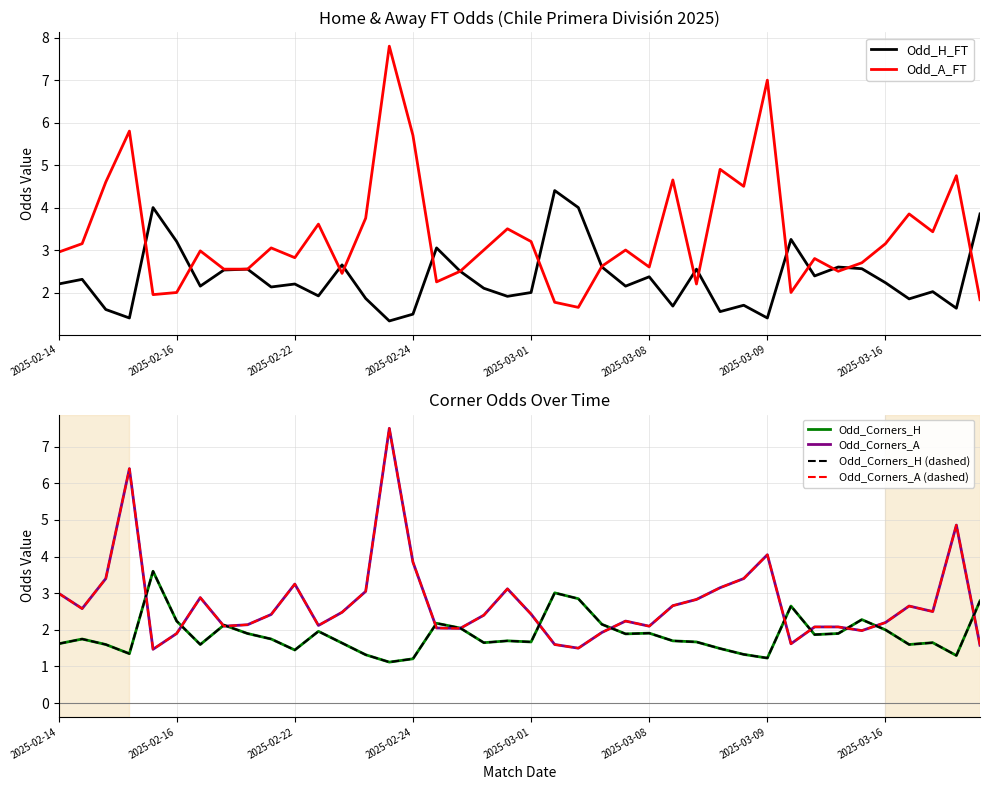

How many lines are shown in the chart?

6